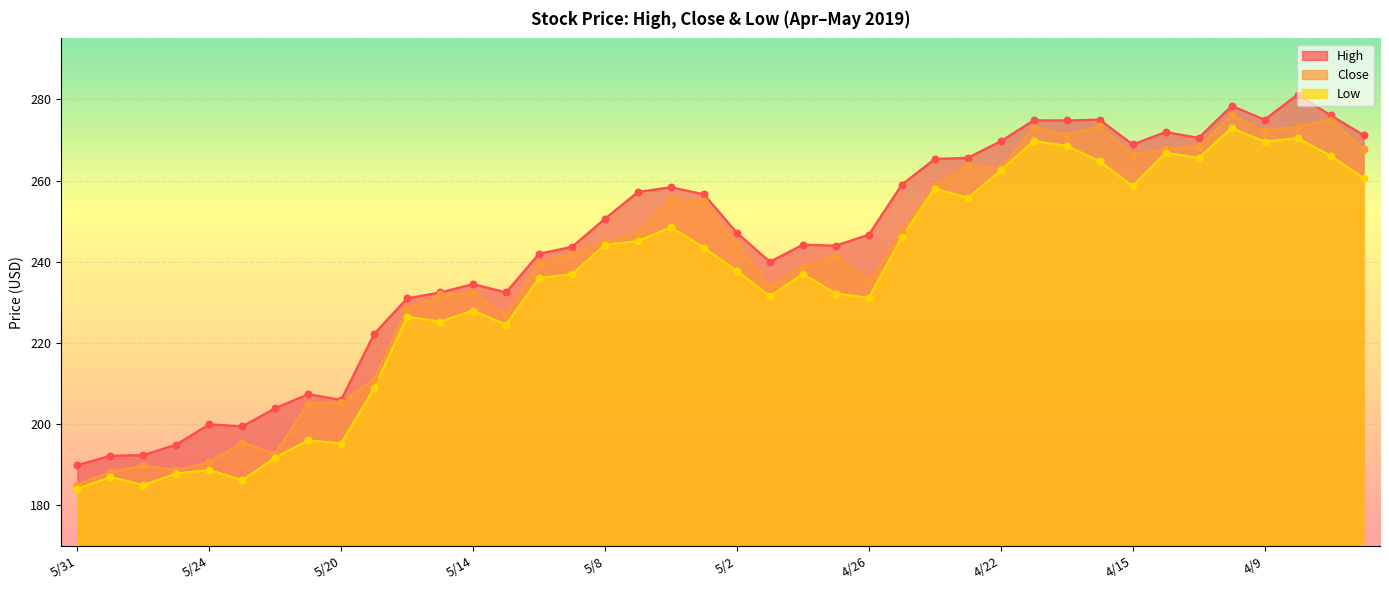

Which series has the widest spread of Y values?

high